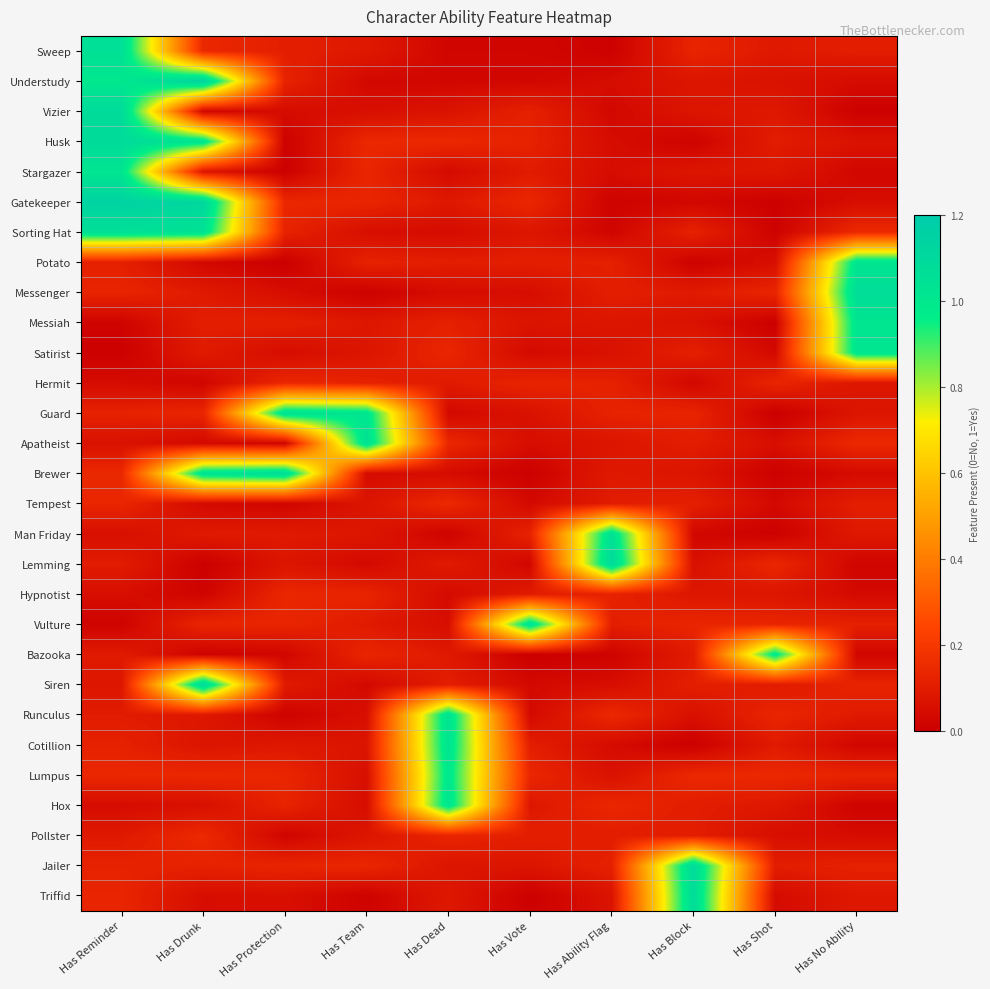

List the series in order of their peak value, highest first.

Understudy, Gatekeeper, Siren, Lemming, Jailer, Vizier, Husk, Triffid, Brewer, Messenger, Sorting Hat, Sweep, Vulture, Apatheist, Man Friday, Guard, Runculus, Cotillion, Hox, Stargazer, Potato, Messiah, Satirist, Lumpus, Bazooka, Pollster, Tempest, Hermit, Hypnotist